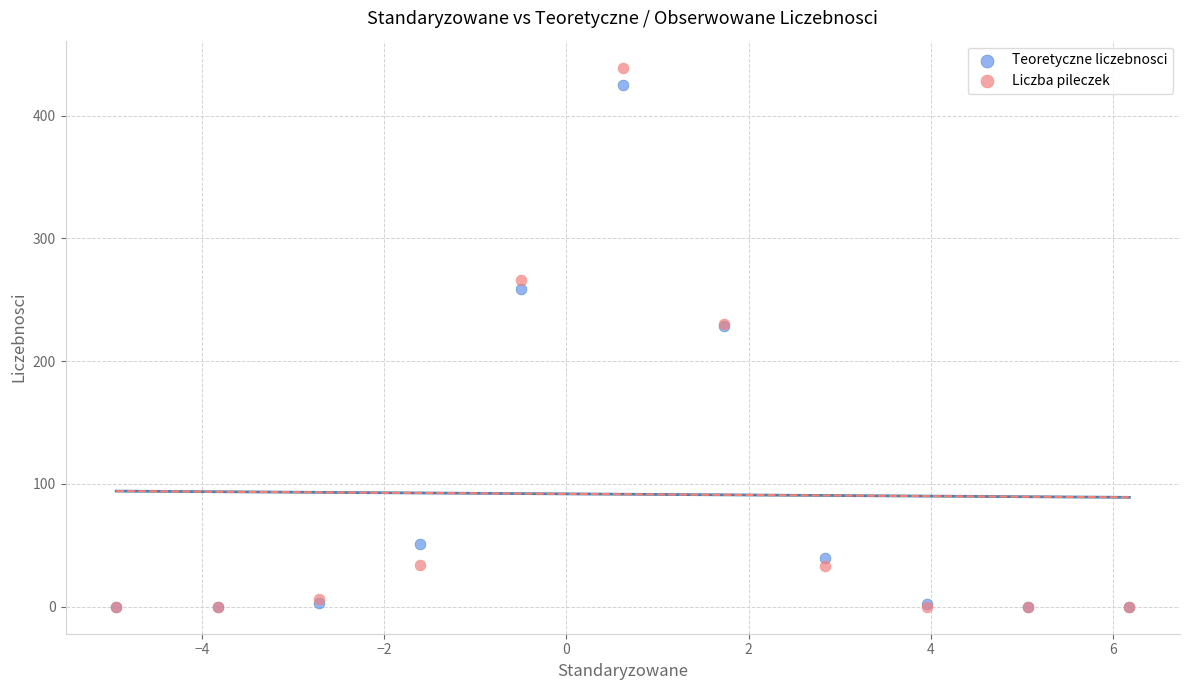

Which series reaches the maximum Y coordinate?

Liczba pileczek